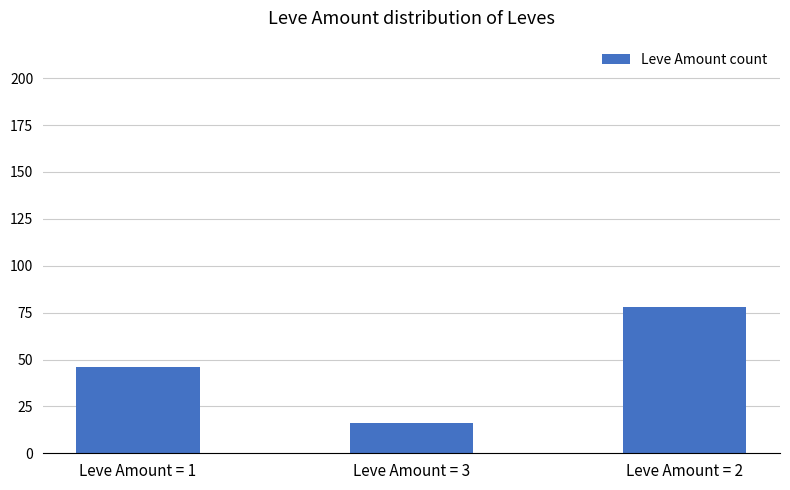

Which has a higher value, Leve Amount = 2 or Leve Amount = 1?

Leve Amount = 2